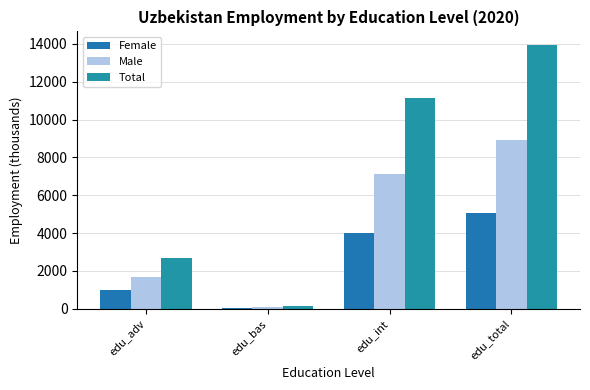

At edu_bas, list the series in order from smallest to largest.

Female, Male, Total